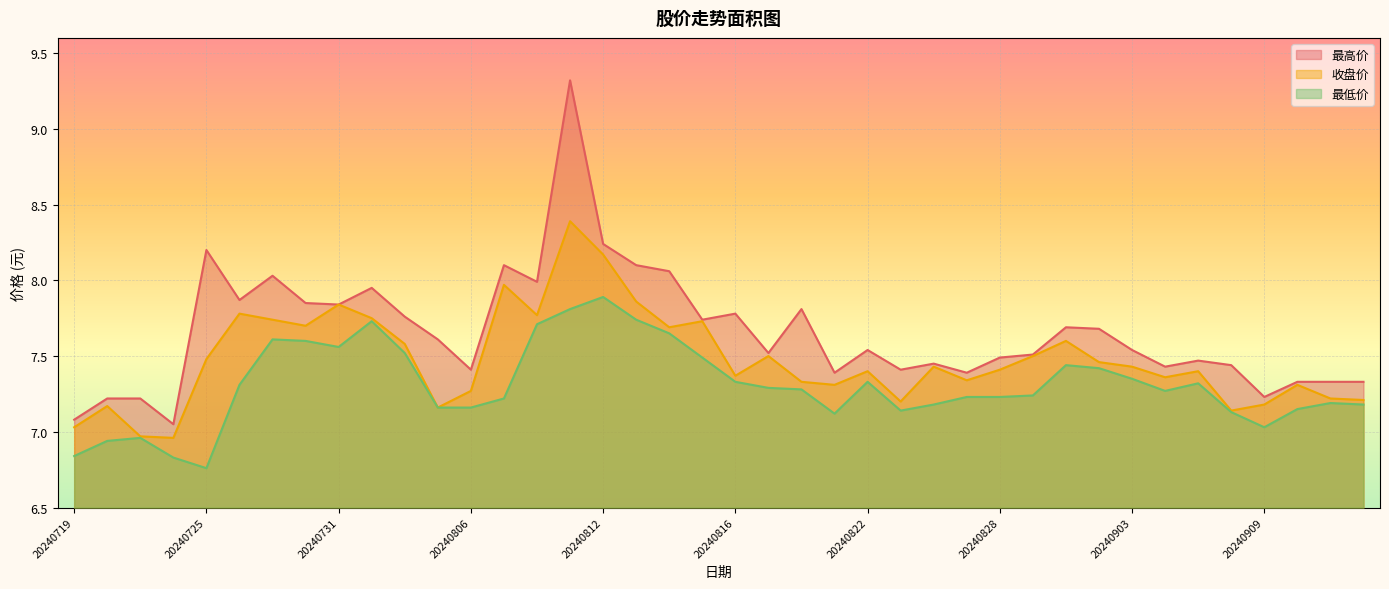

What is the maximum value shown in the chart?

9.3